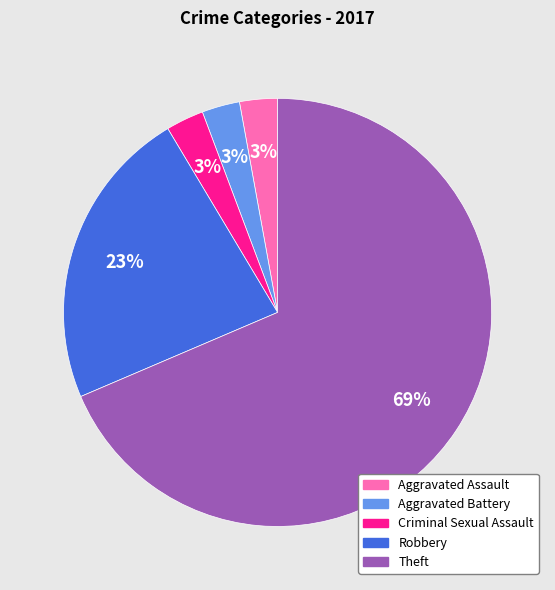

To the nearest percent, what is the average slice percentage?

20%